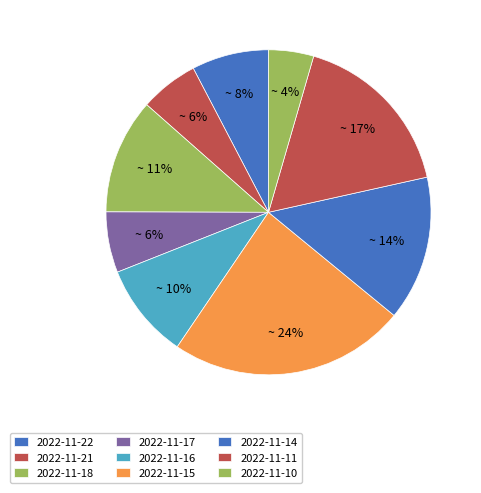

What percentage is the 2022-11-14 slice, to the nearest percent?

14%